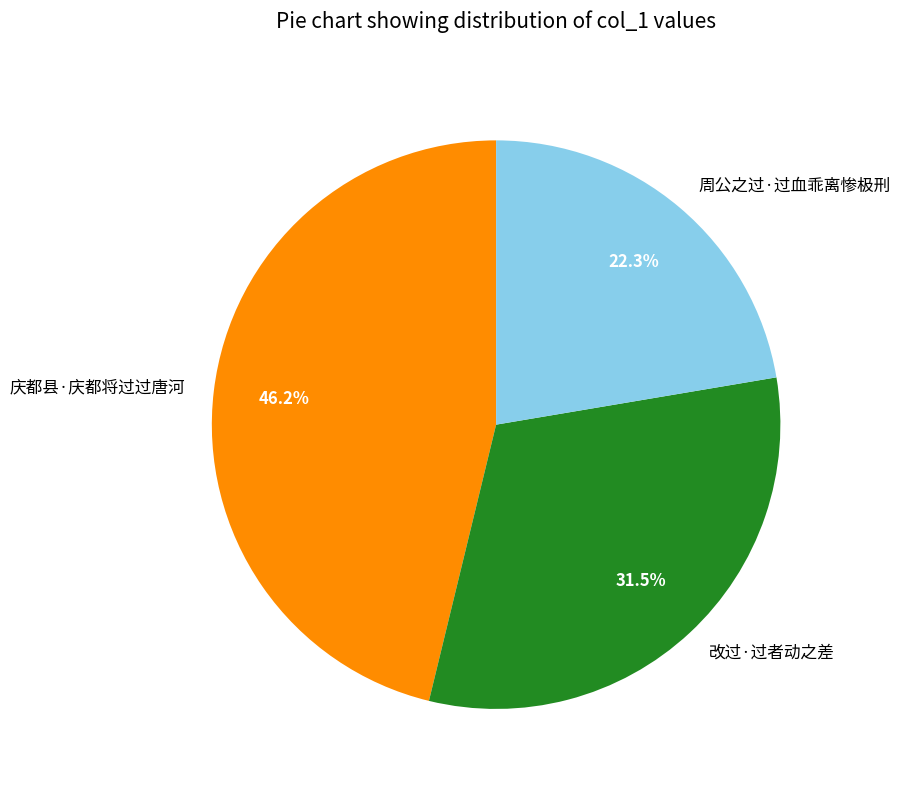

Which slice is the largest?

庆都县·庆都将过过唐河